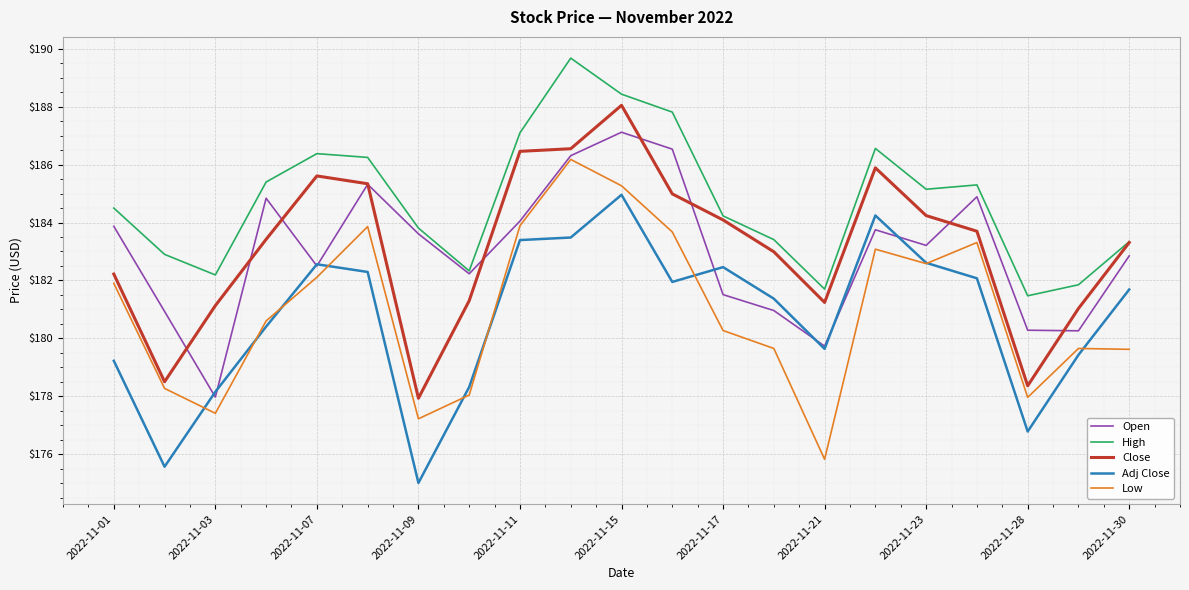

What is the lowest value of the Close series?

177.9